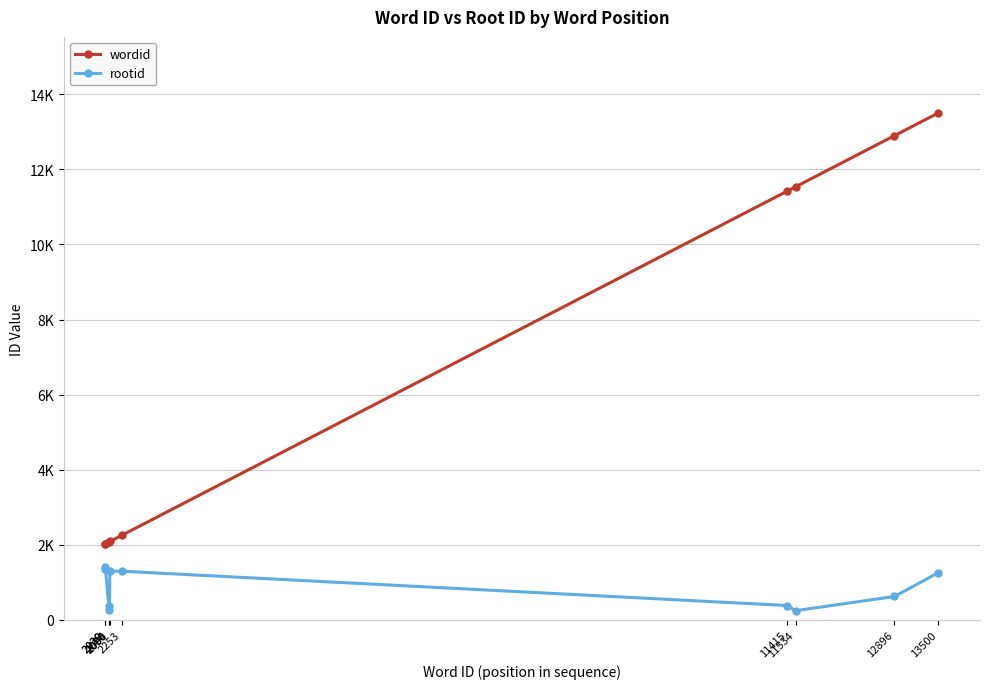

True or false: rootid has more than 2 points higher than both neighbors.

False